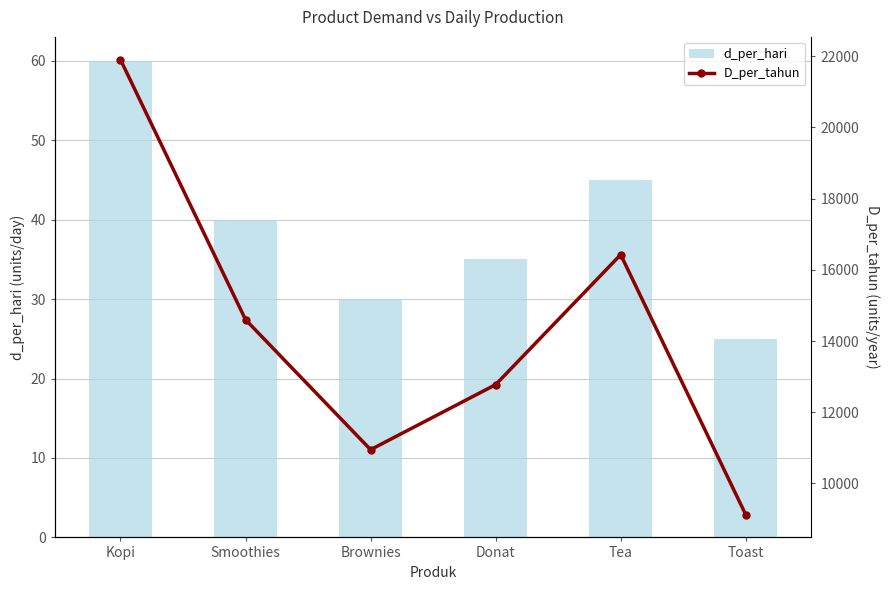

Which has a higher value, Smoothies or Brownies?

Smoothies